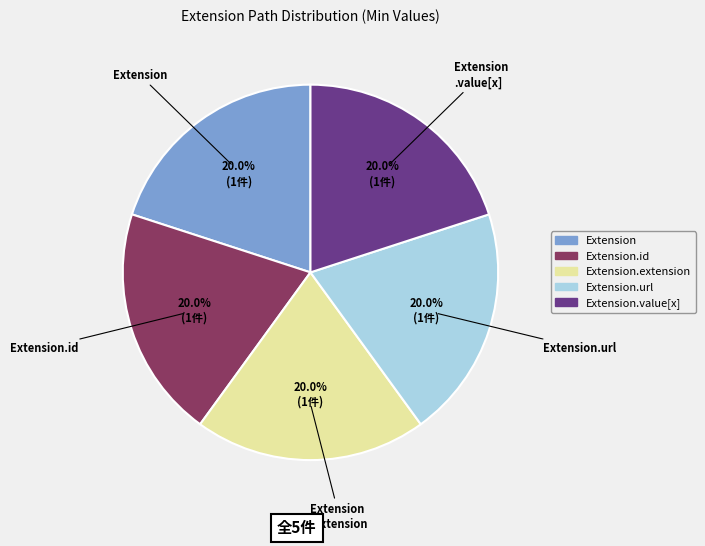

Does any single category account for the majority?

No